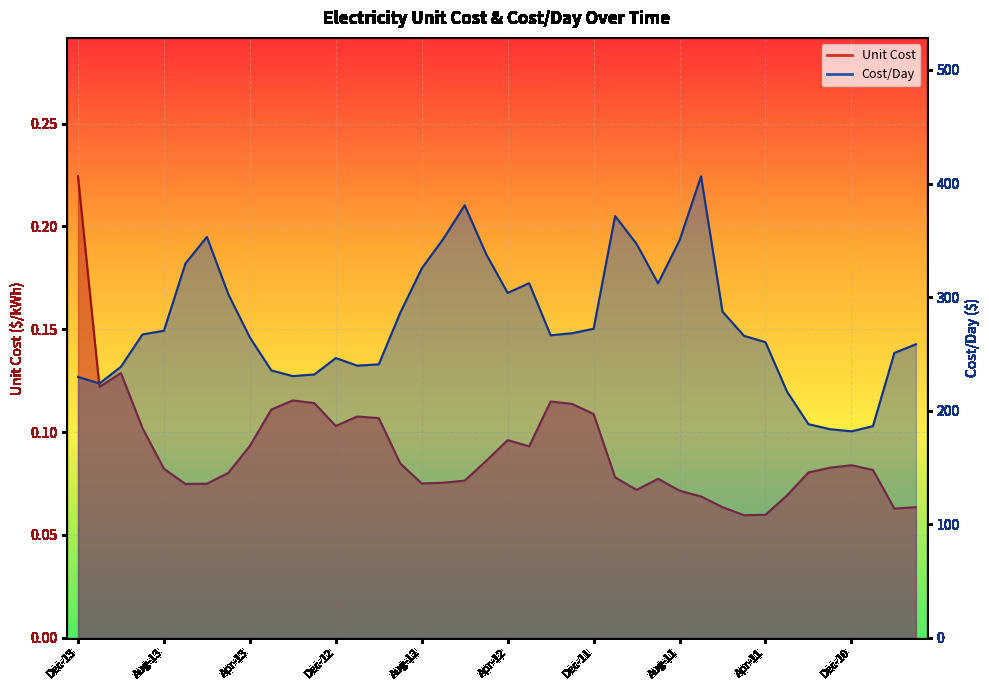

What is the total value across all series at Oct-11?

346.9